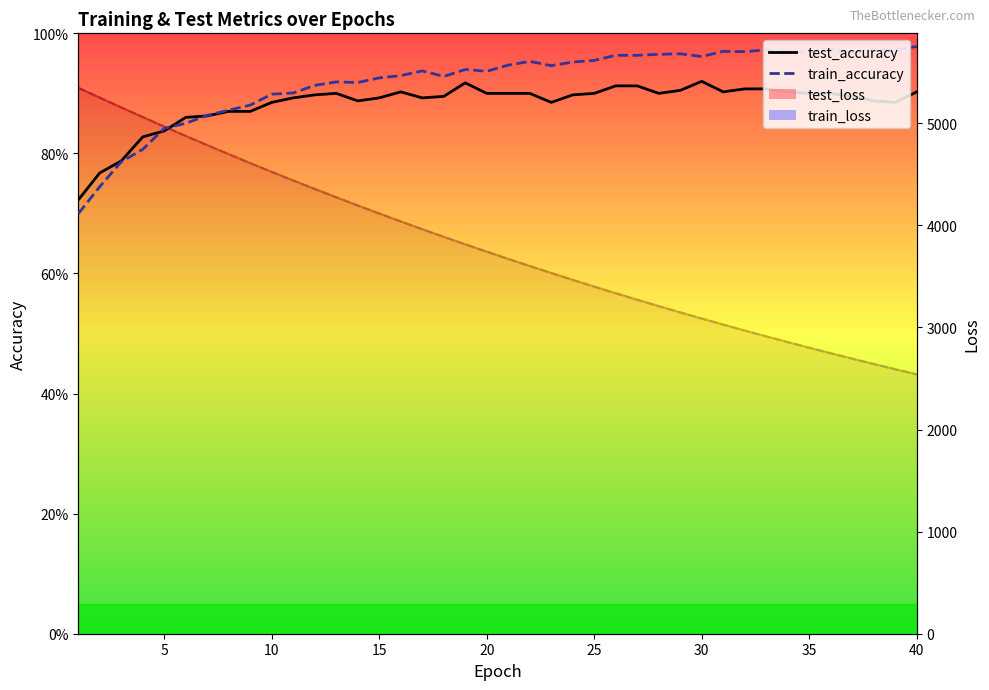

What is the value of the test_accuracy point at the 38th from the left?

0.9